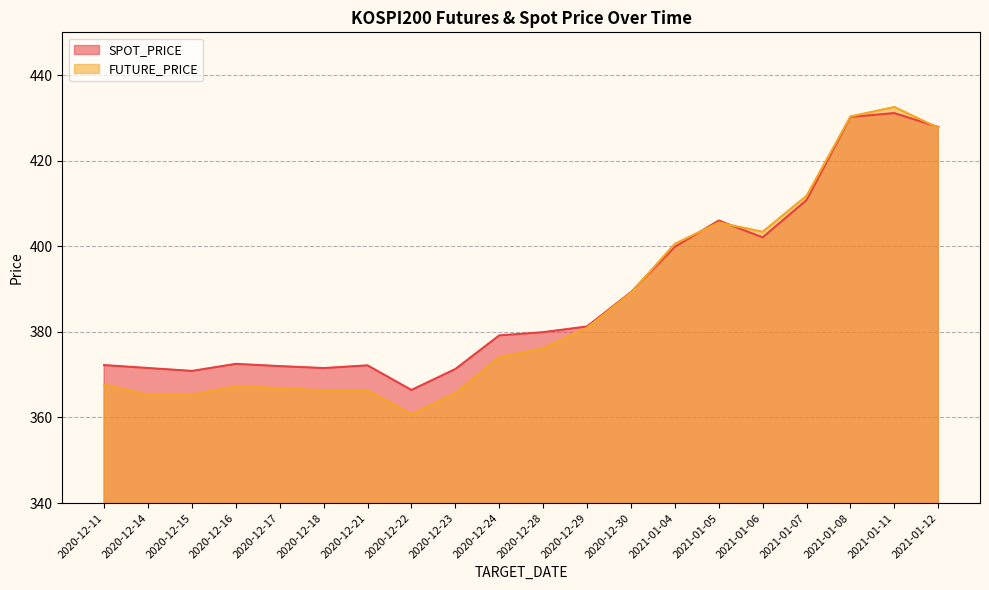

The value of FUTURE_PRICE at 2020-12-15 is 365.3. True or false?

True